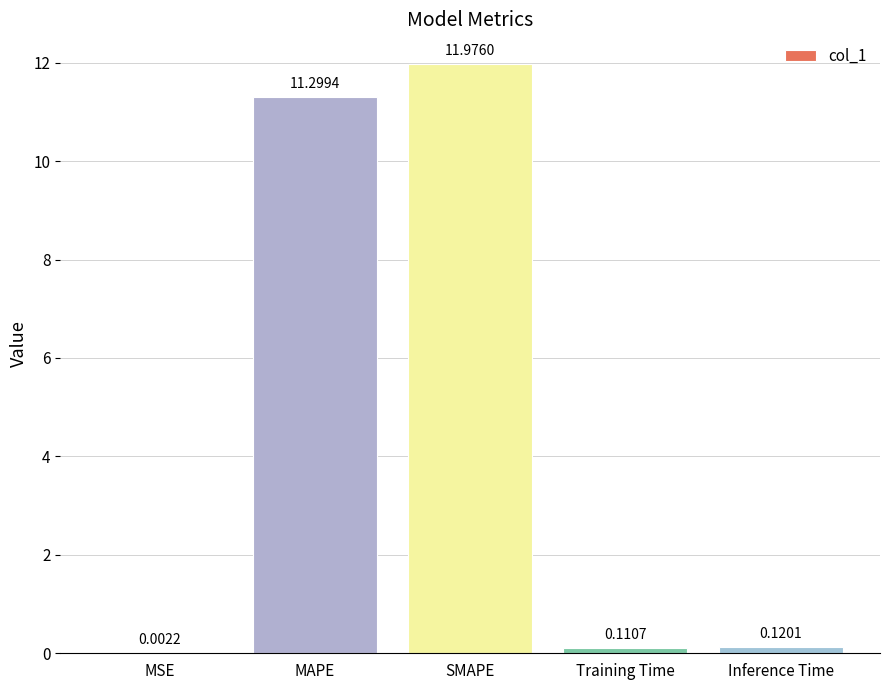

At which label is the value closest to 5?

Inference Time